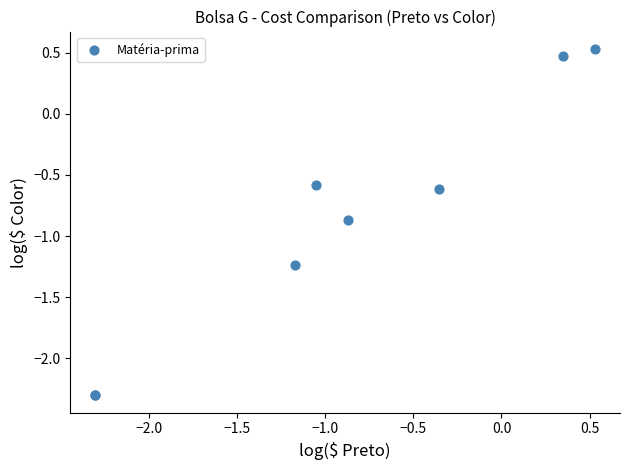

What Y value in the scatter plot is closest to 0?

0.5